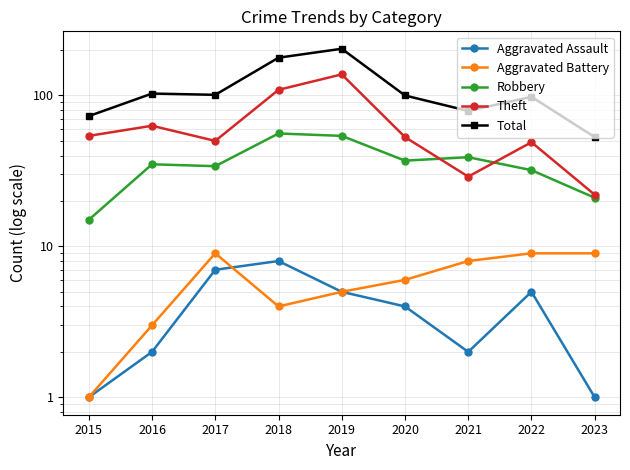

The Robbery series shows 8 at 2017. True or false?

False